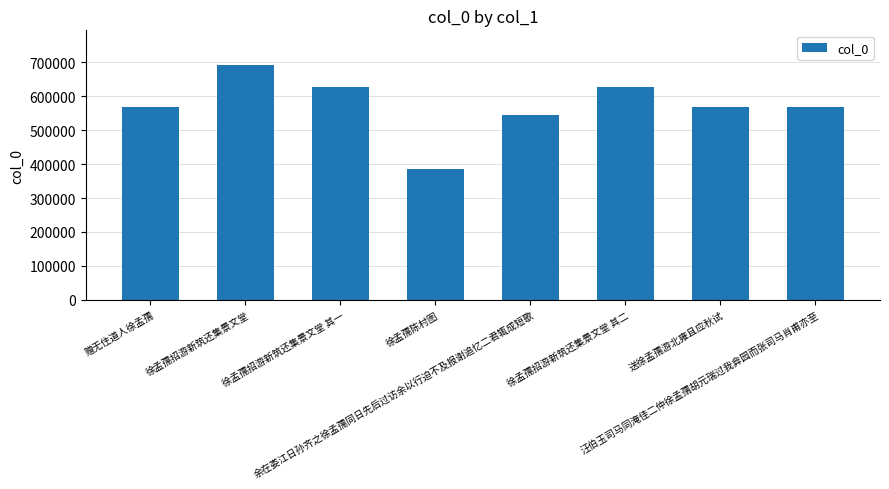

How many data points are less than 569798?

4